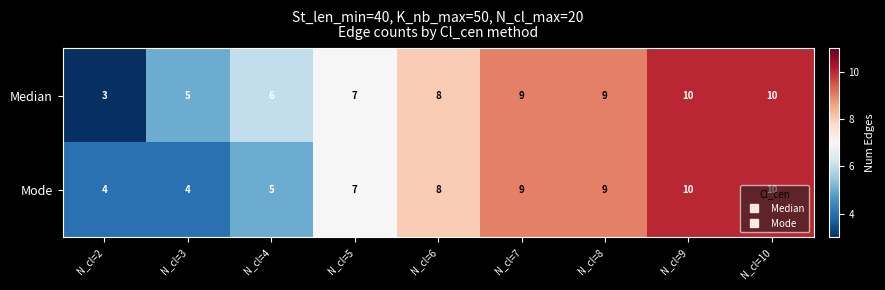

Count the Median values in the range 6 to 9.

5